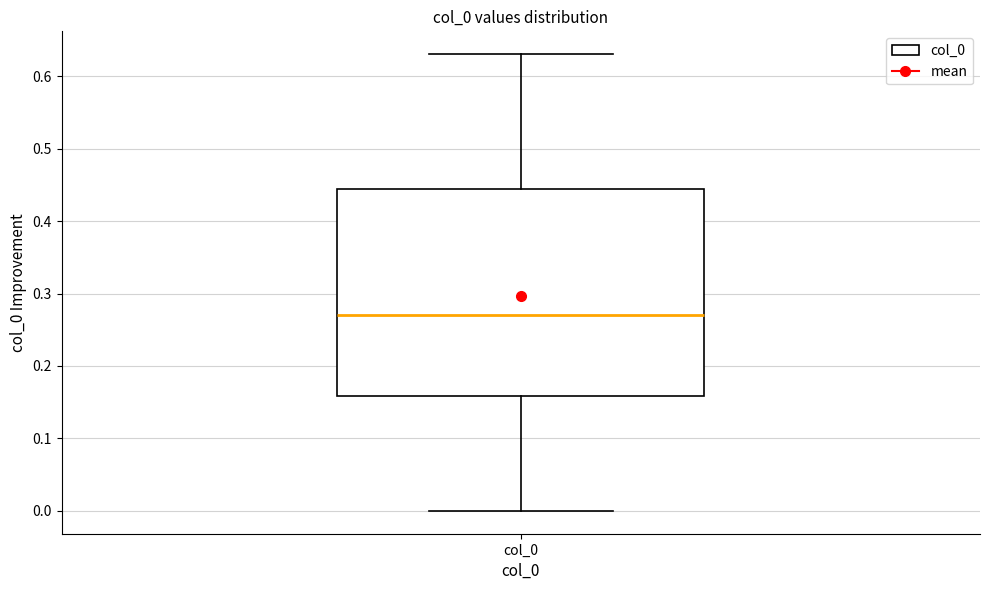

Where does the lower whisker of the box for col_0 end on the y-axis? The values are not printed on the chart, so give them approximately, as read against the axis.

0.00